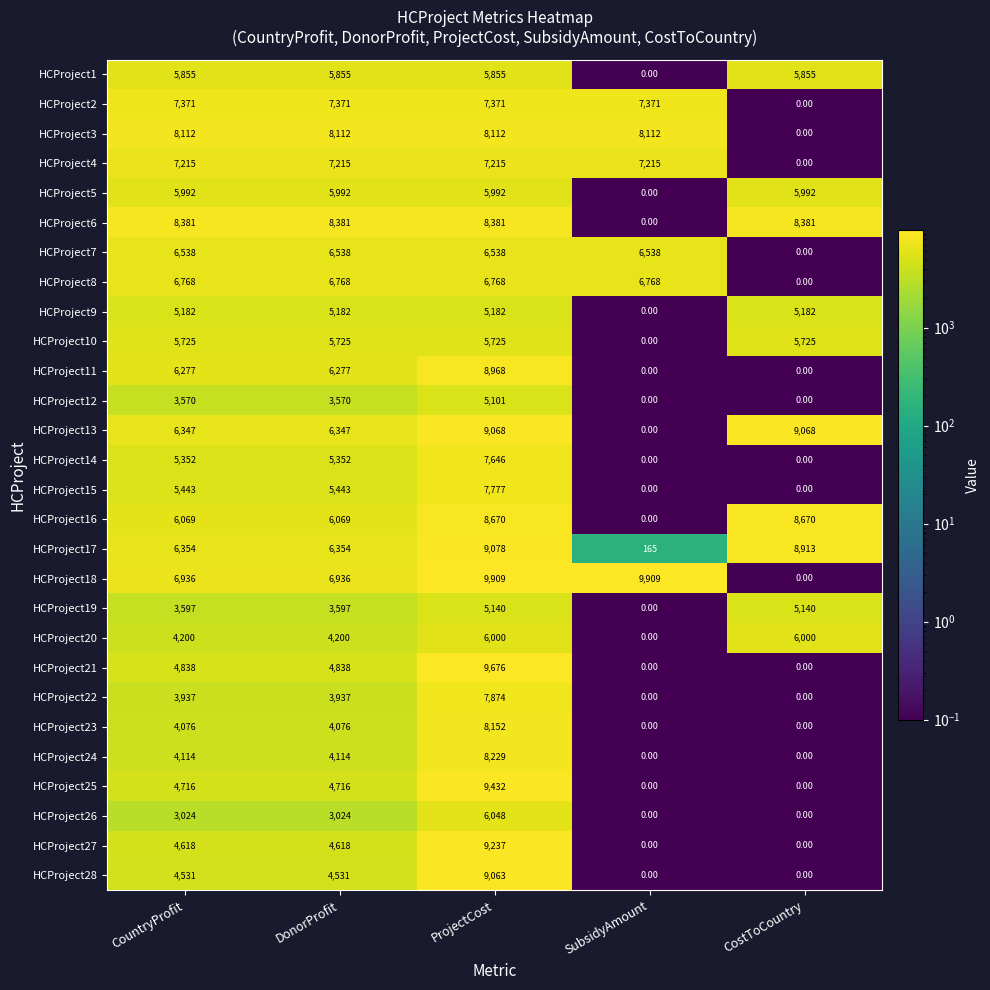

At which label does HCProject14 reach its peak?

ProjectCost